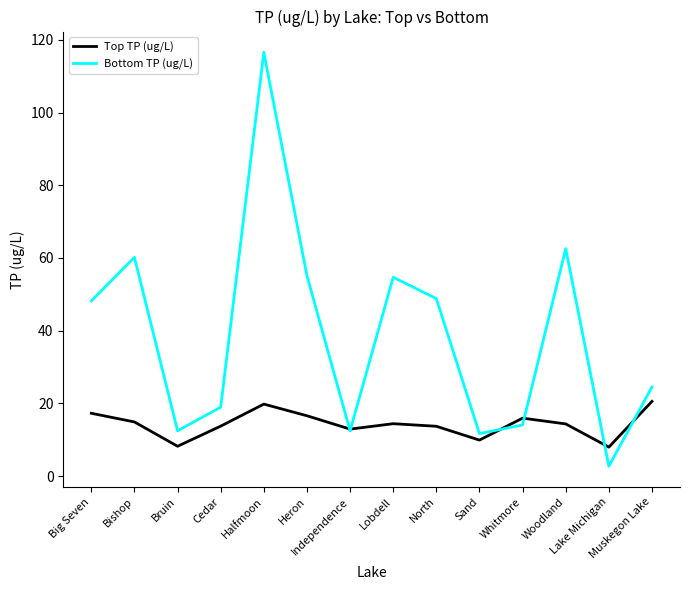

Which series has the widest spread of values?

Bottom TP (ug/L)